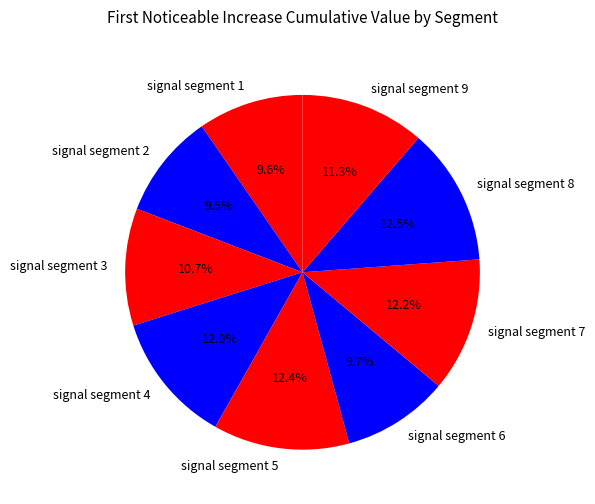

The signal segment 3 slice represents 11% of the pie. True or false?

True